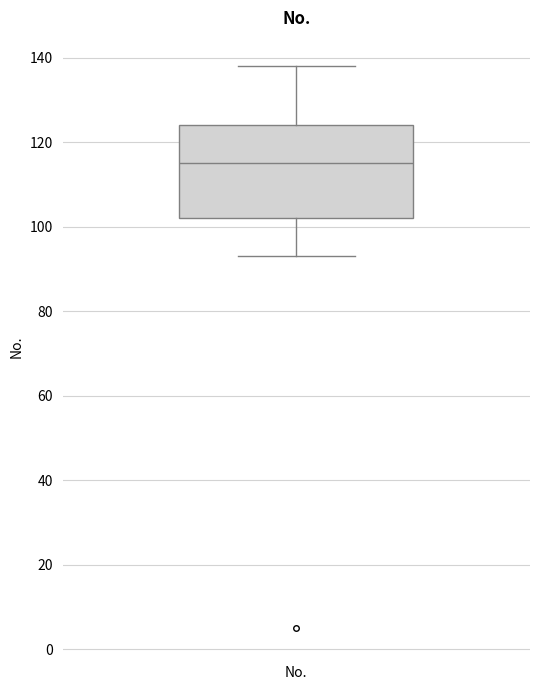

Where is the upper edge of the box for No. on the y-axis? The values are not printed on the chart, so give them approximately, as read against the axis.

124